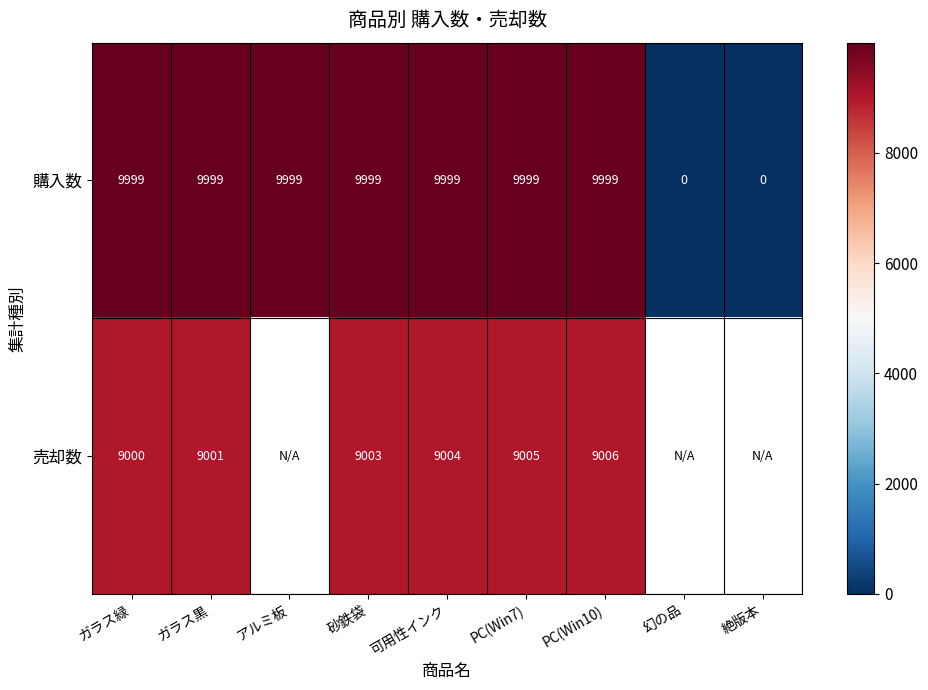

What is the difference between the highest and lowest values at 砂鉄袋?

996